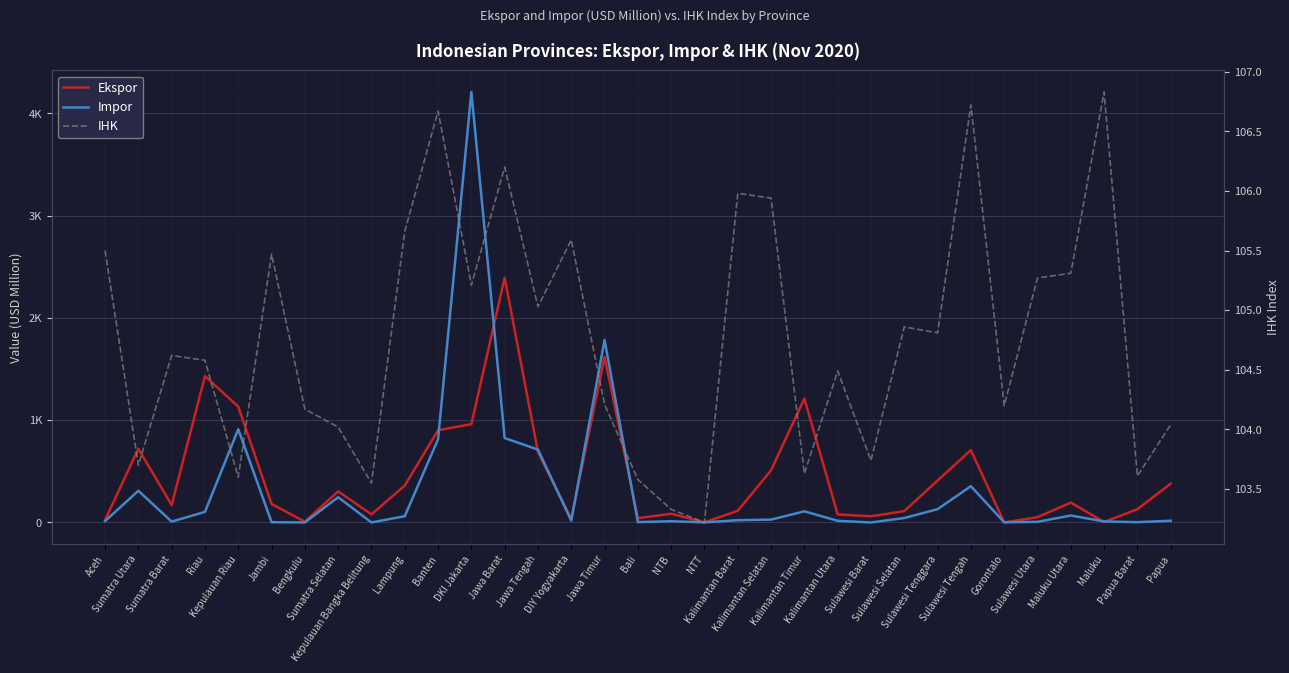

What is the total value across all series at Sumatra Barat?

283.9